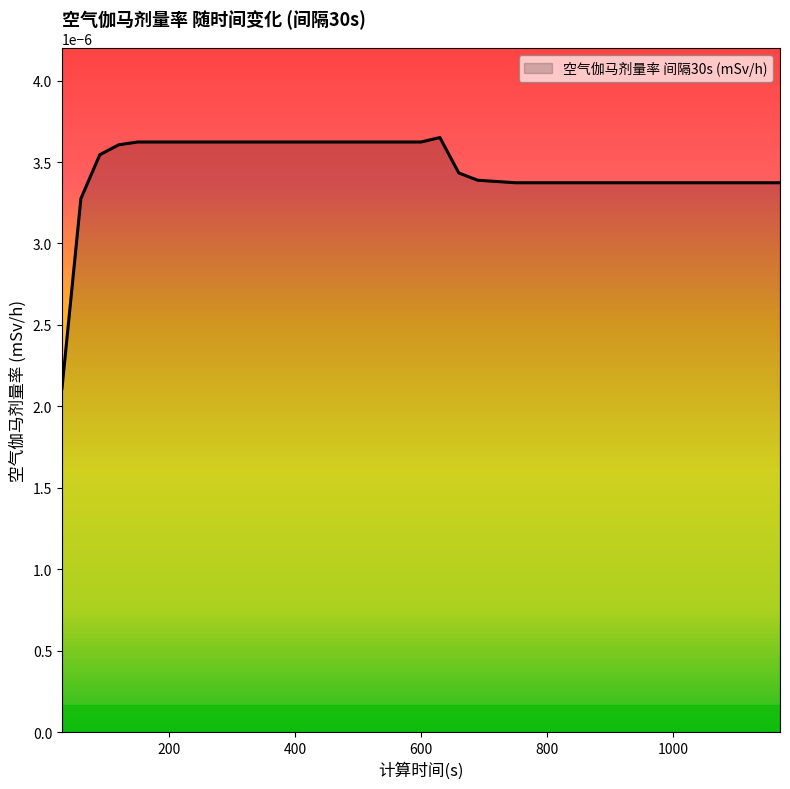

Does the chart have visible grid lines?

No